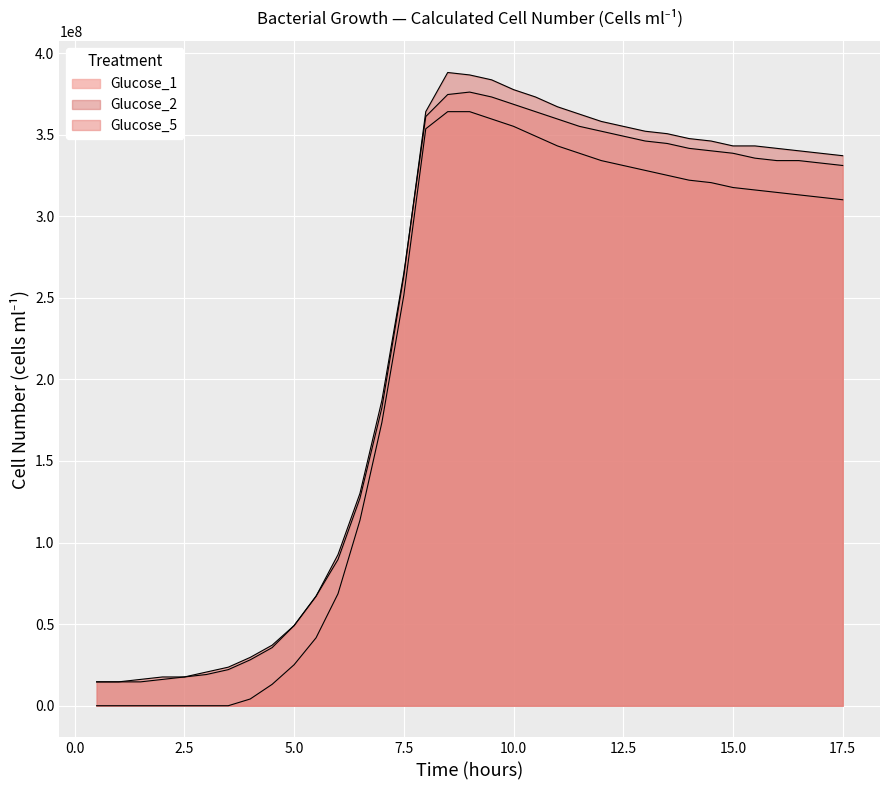

How many data points are above 313125000?

17